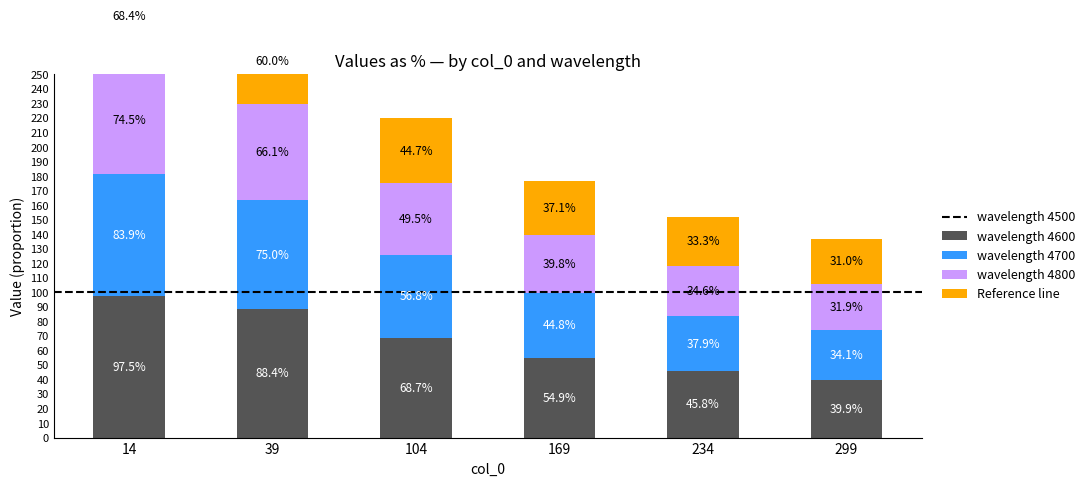

The 4600 series shows 0.5 at 299. True or false?

False